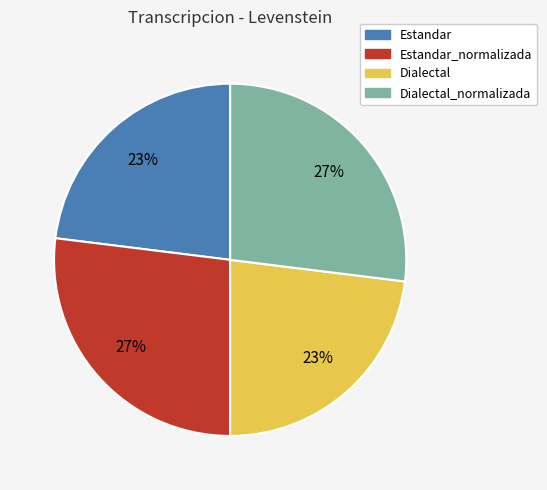

Which has a higher value, Estandar_normalizada or Dialectal?

Estandar_normalizada